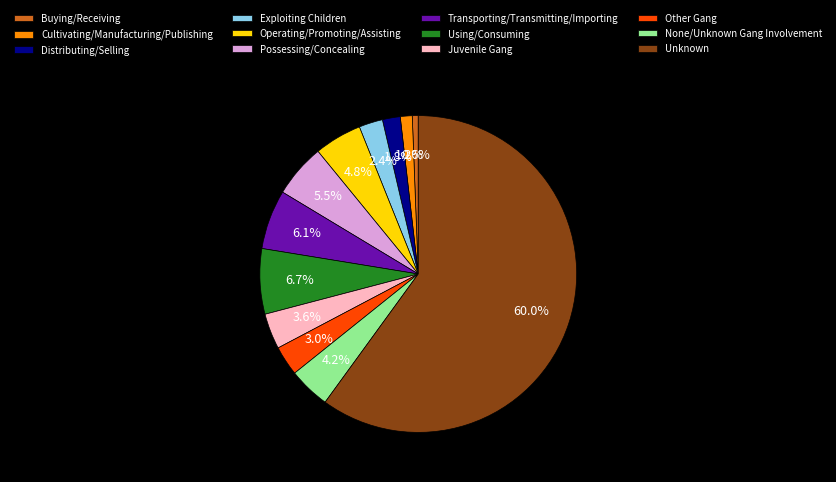

Which slice is the smallest?

Buying/Receiving